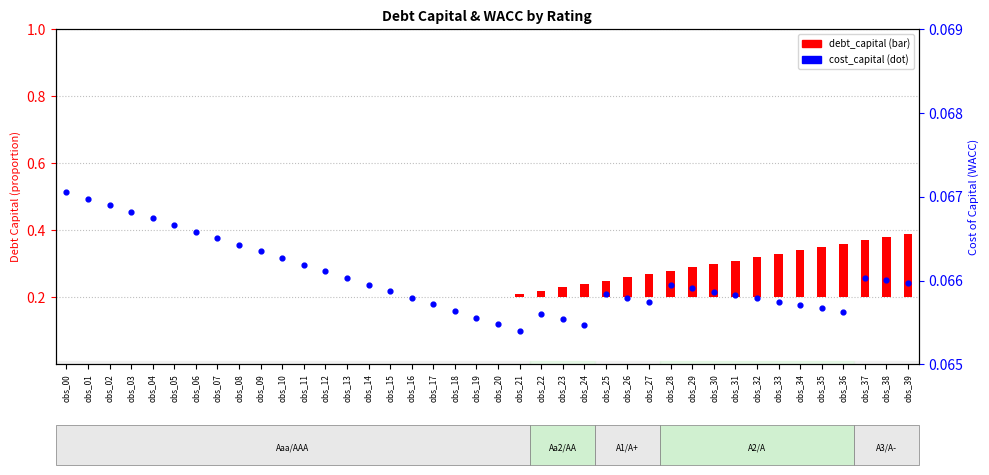

Which has a higher value, obs_25 or obs_29?

obs_29